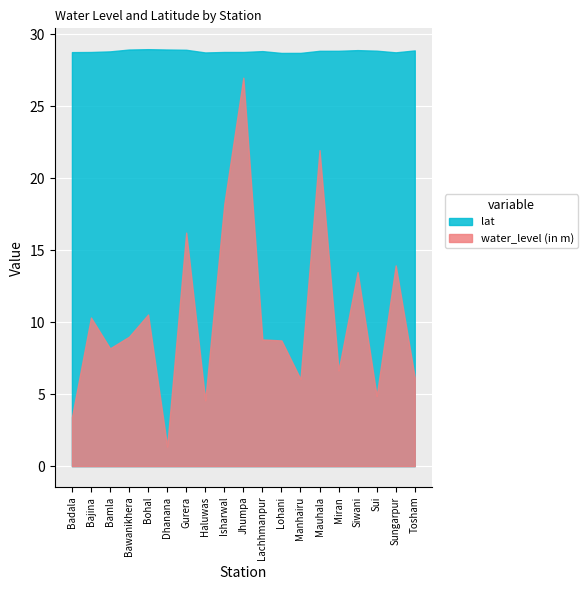

What value does the lat series have at Bamla?

28.8